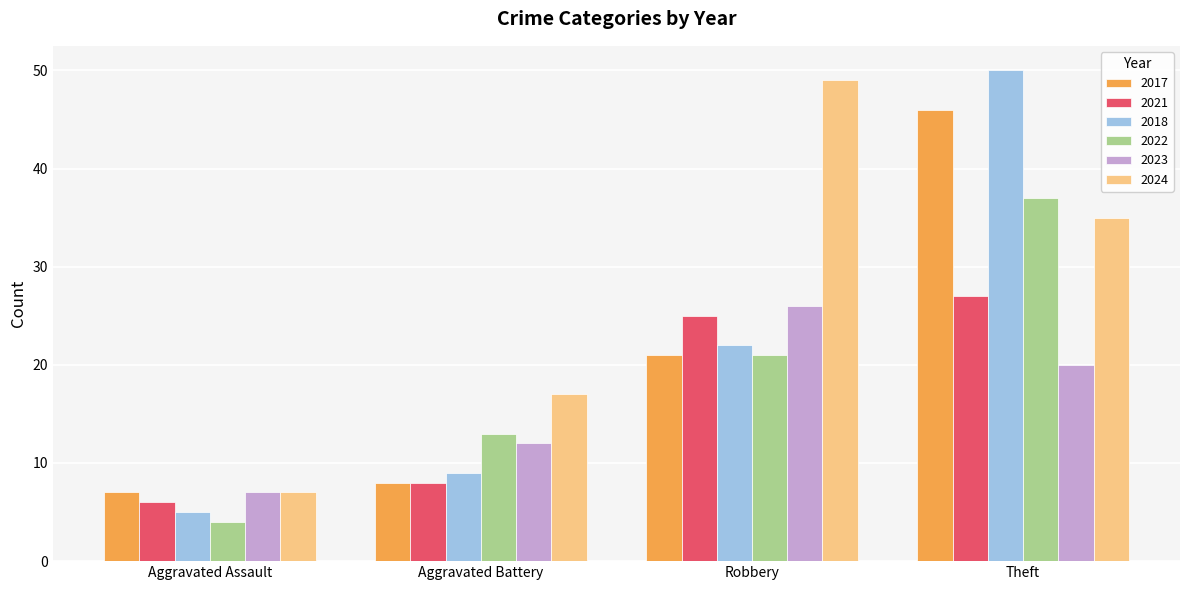

The 2017 series shows 8 at Aggravated Battery. True or false?

True